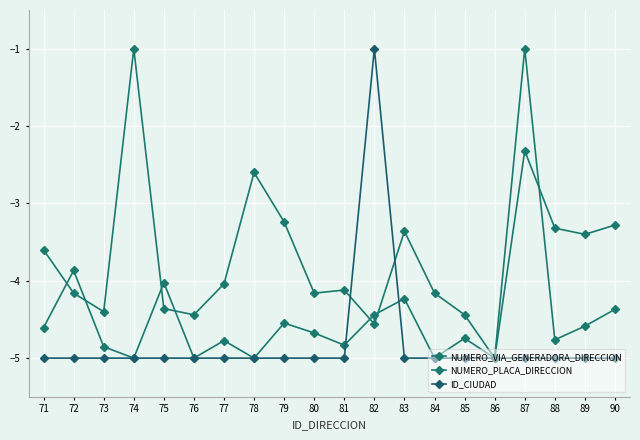

Between which two adjacent categories do NUMERO_VIA_GENERADORA_DIRECCION and ID_CIUDAD first intersect?

81 and 82